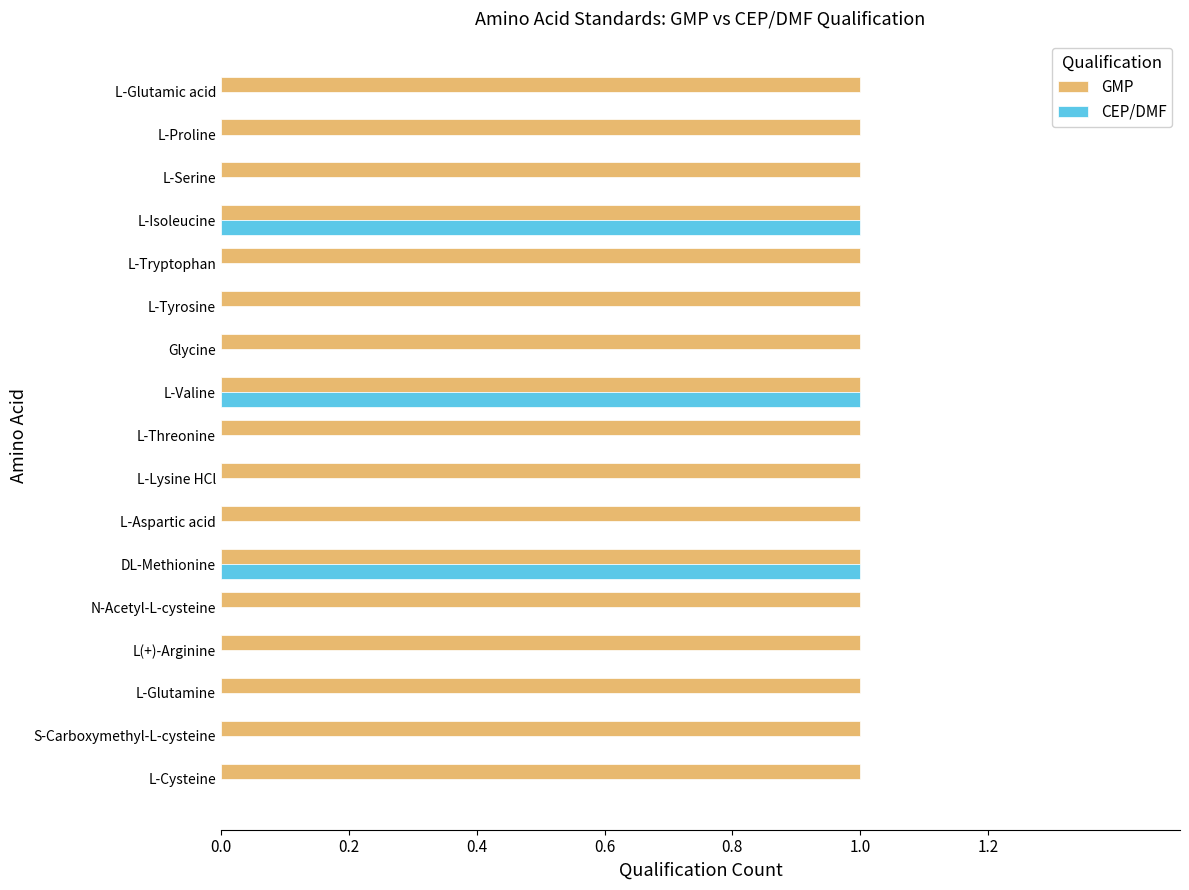

The value of GMP at L(+)-Arginine is 0. True or false?

False